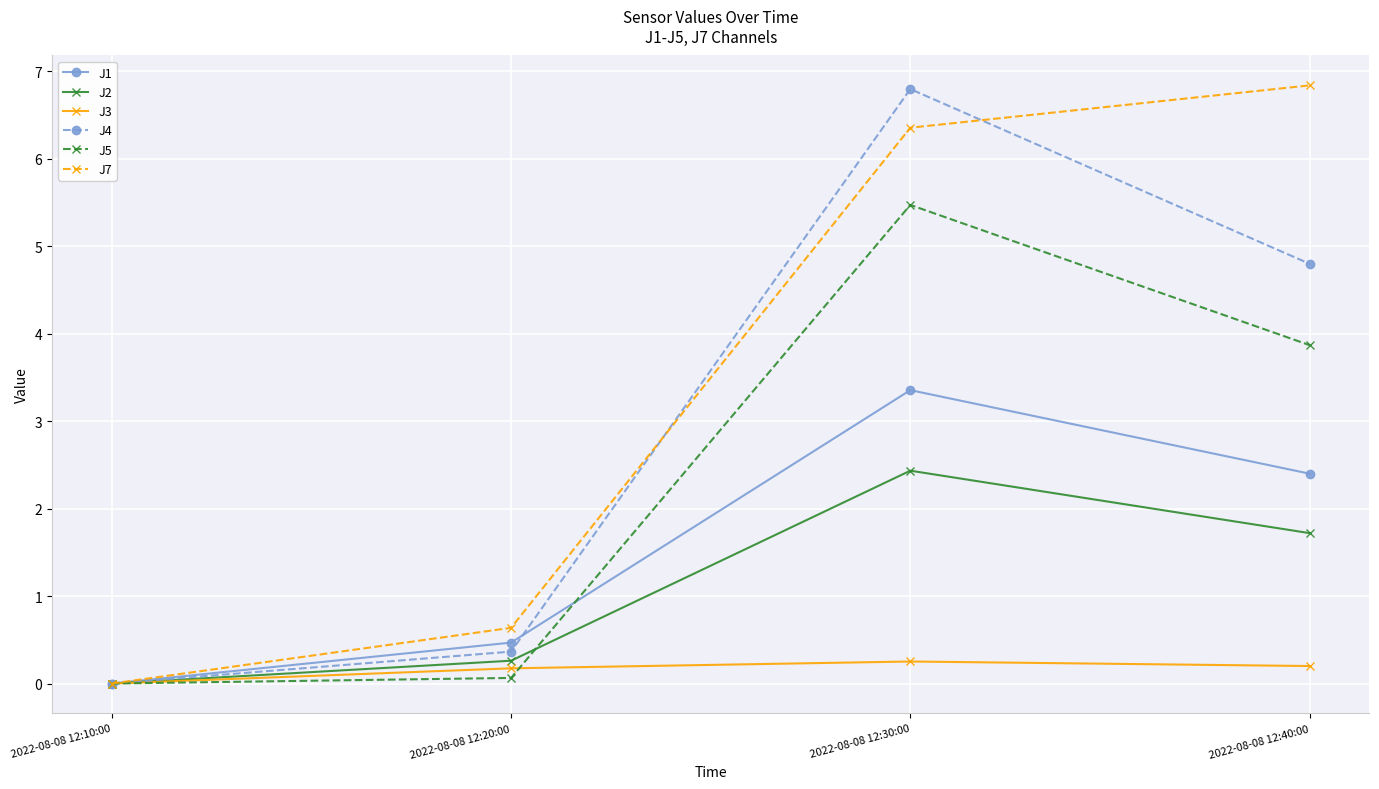

Is this an area chart (filled region under the line)?

No